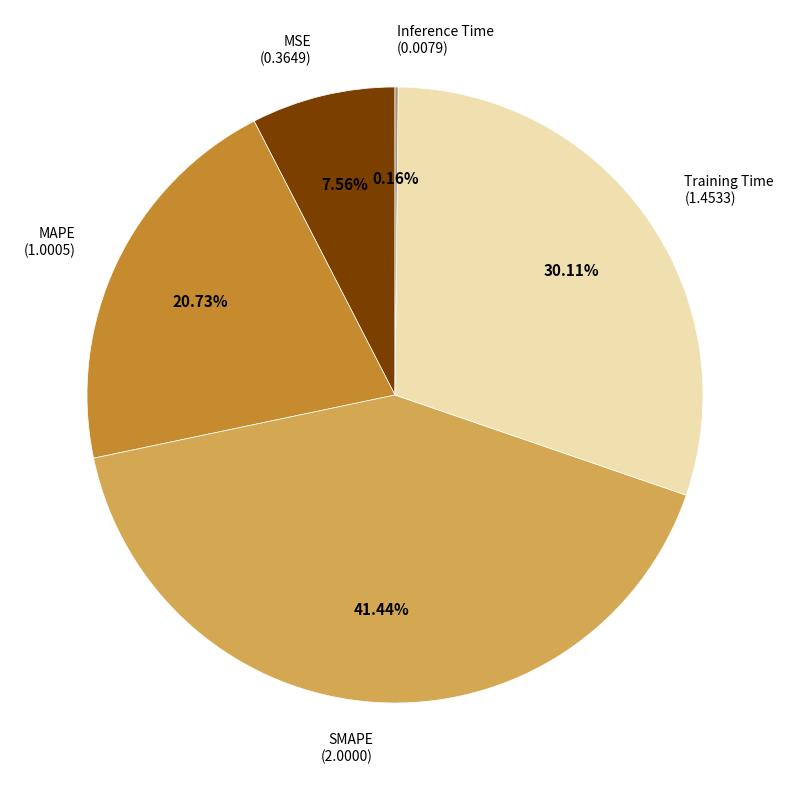

Is there a majority slice in this chart?

No